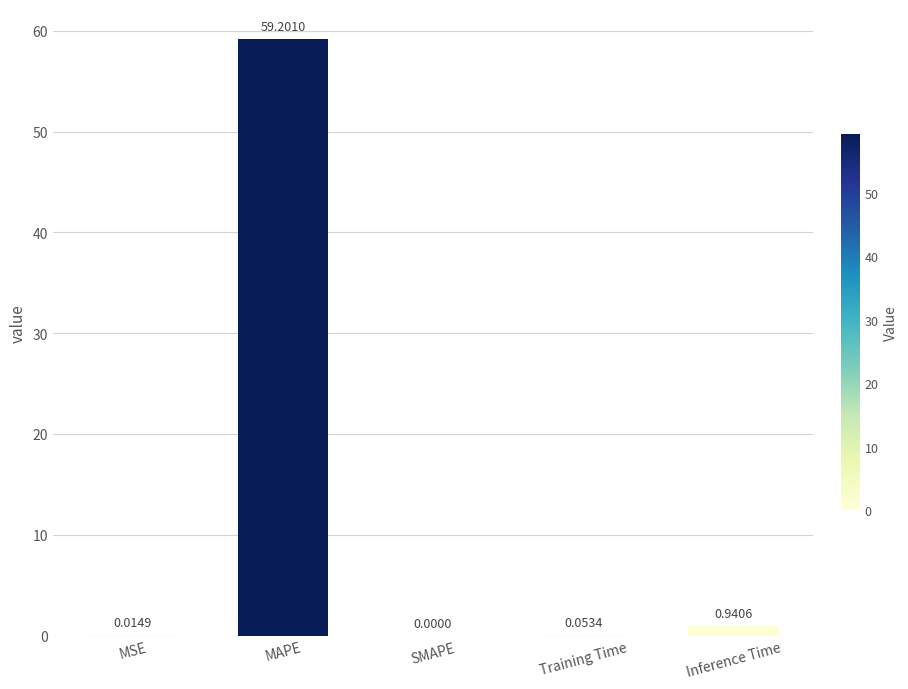

Which category has the highest value across all series?

MAPE